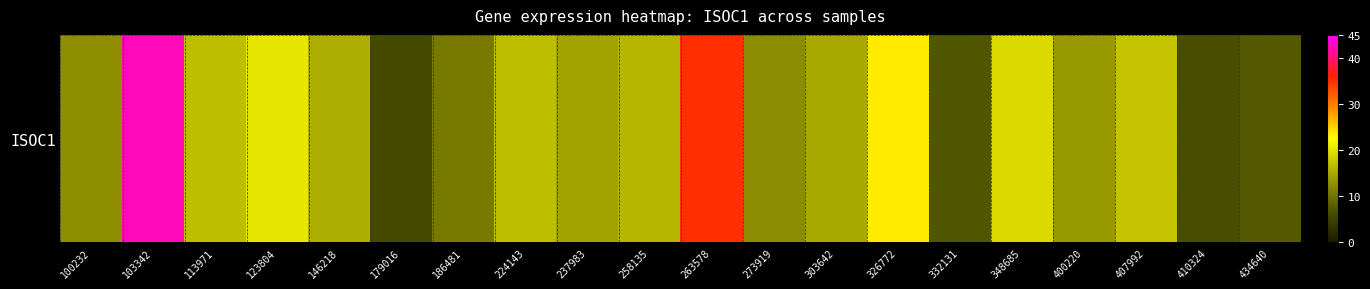

True or false: the data shows 35.0 at 263578.

True